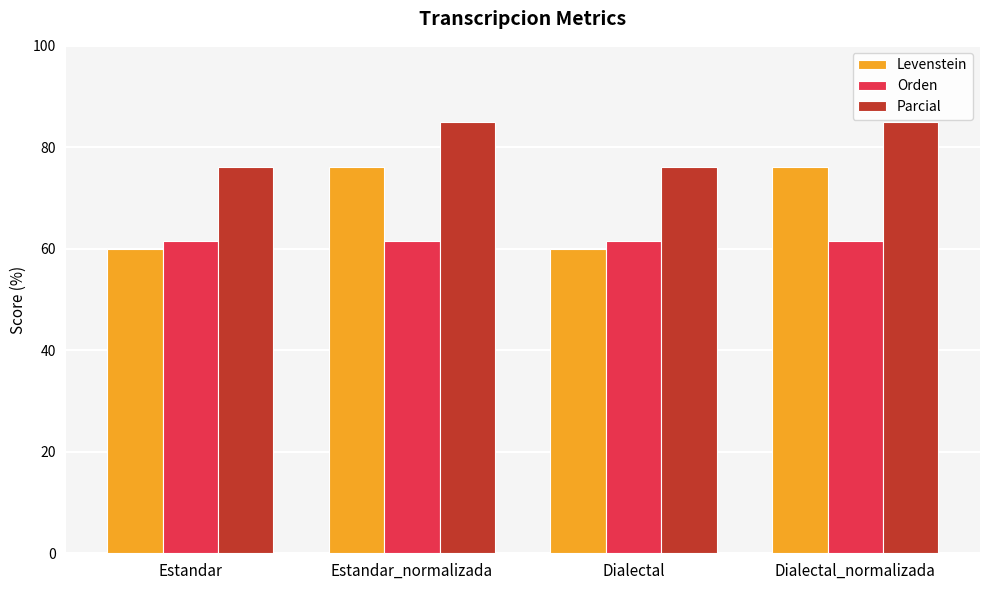

Is the value of Parcial at Dialectal_normalizada greater than the value of Levenstein at Estandar?

Yes